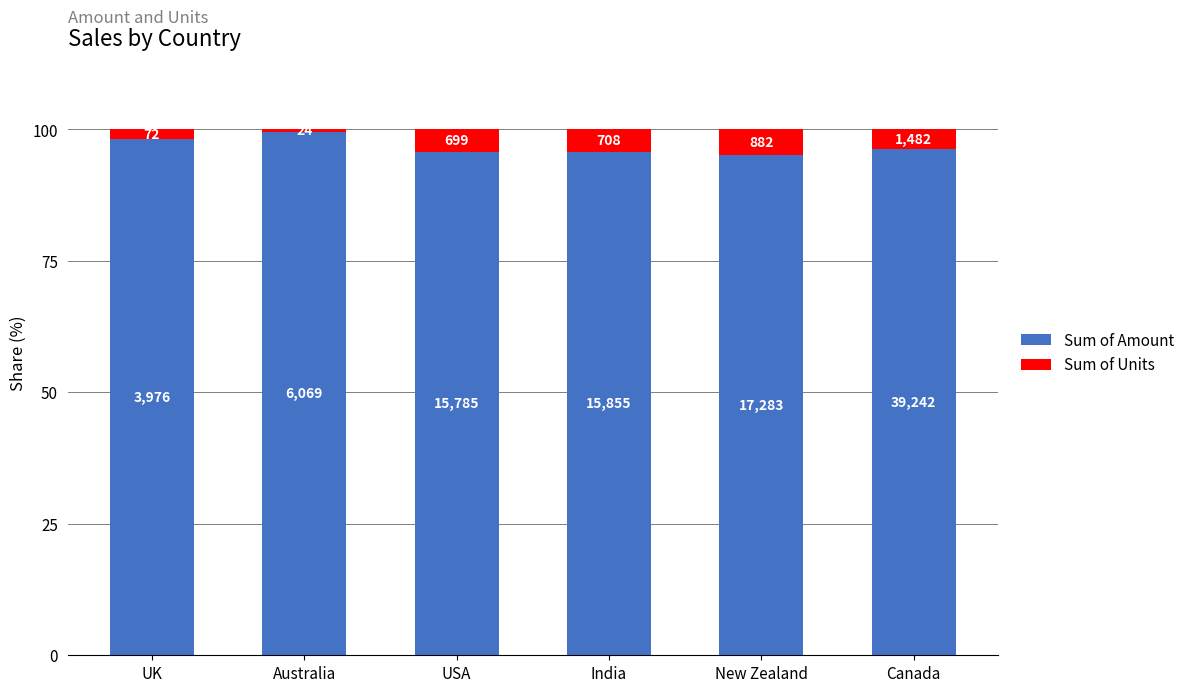

Does the chart contain any negative values?

No